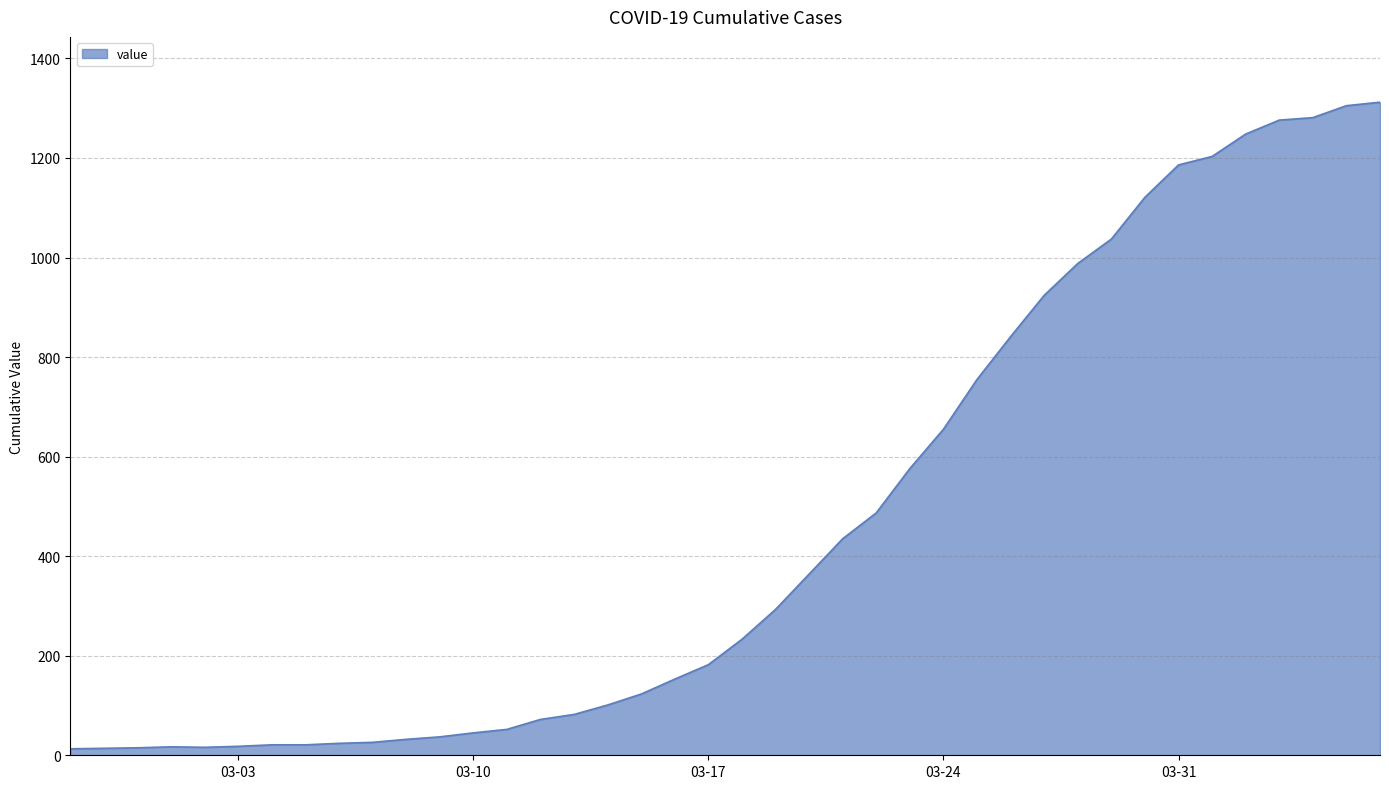

What is the difference between the maximum and minimum values?

1299